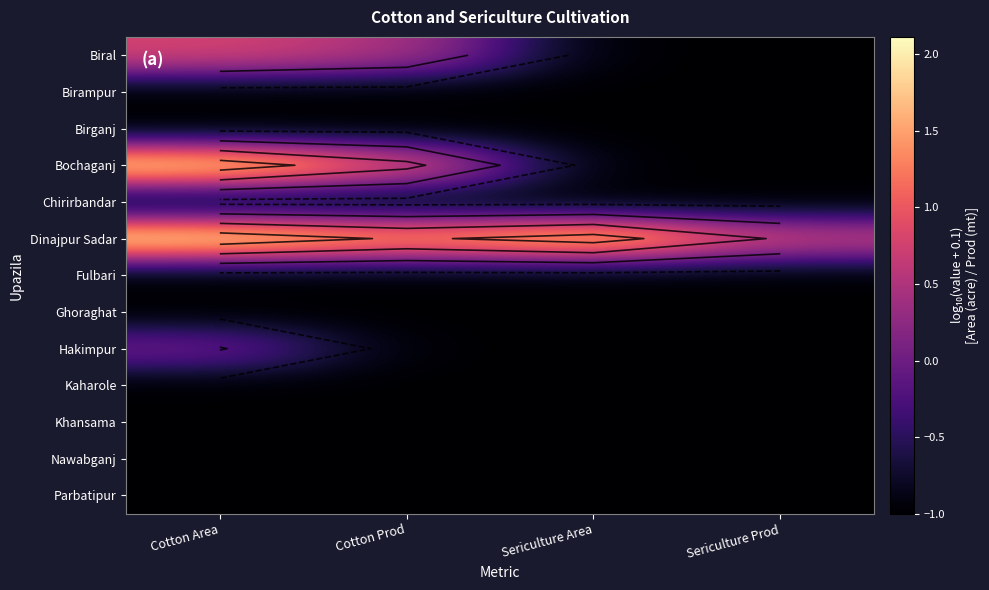

Which category has the lowest value across all series?

Sericulture Area